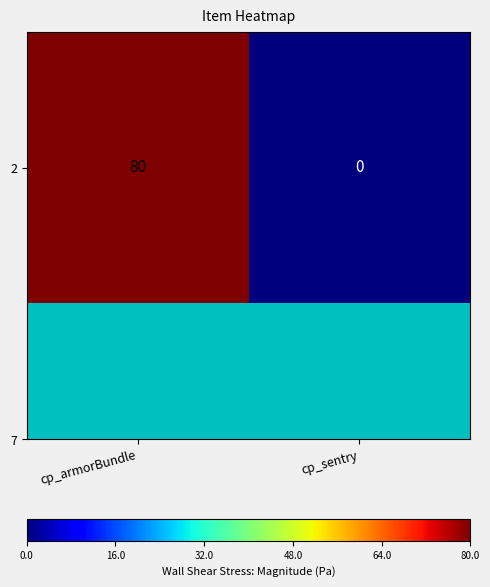

At which label is the value closest to 40?

cp_armorBundle